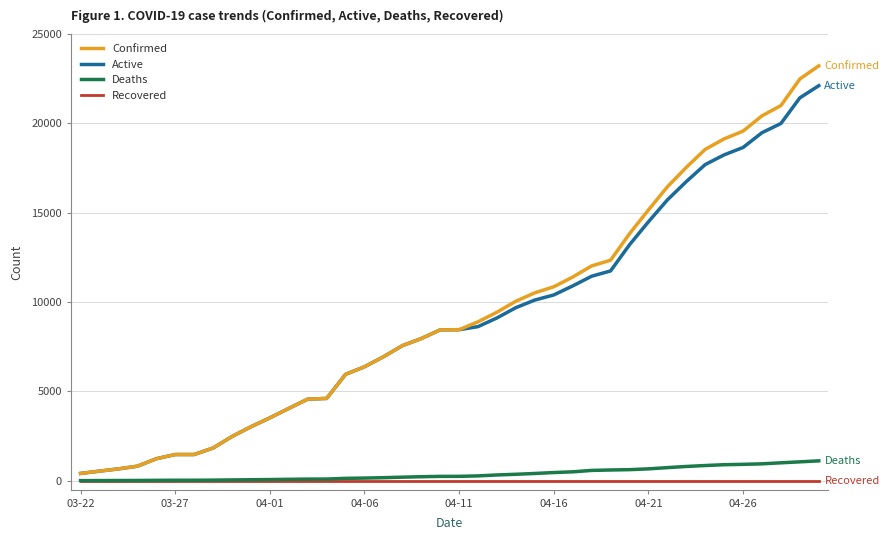

What is the highest value of the Confirmed series?

23220